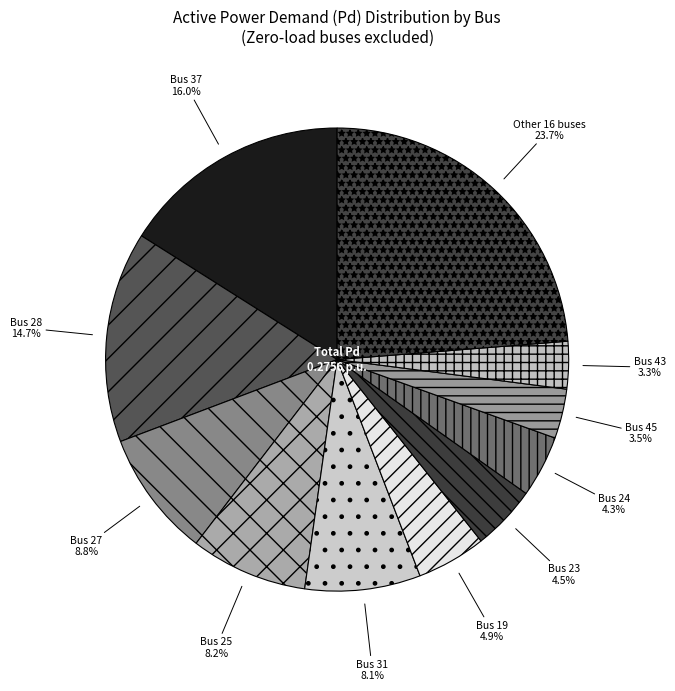

Is there any slice that represents more than half of the pie?

No